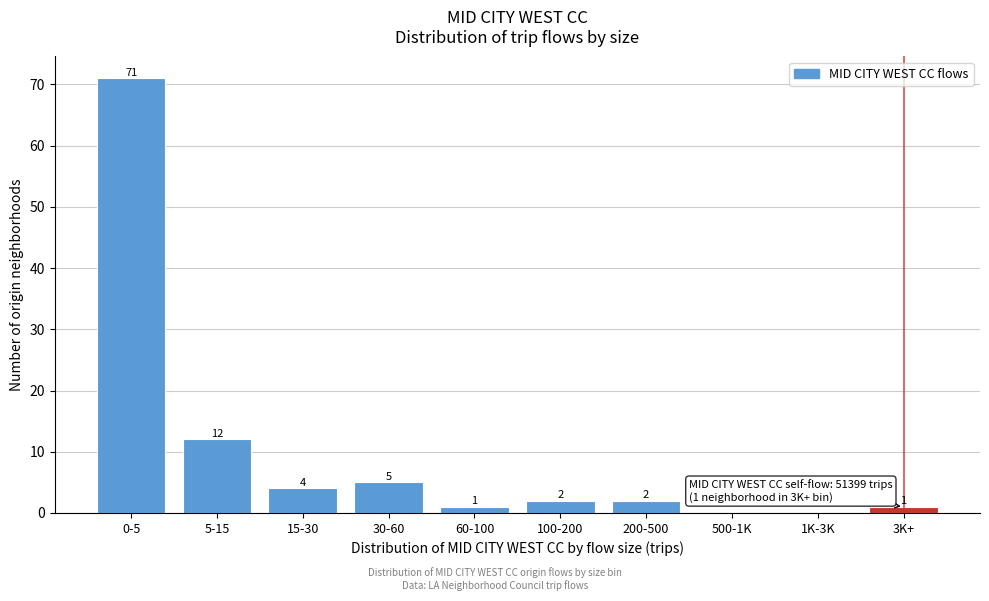

Reading left to right, extract all data points from this chart.

0-5=71	5-15=12	15-30=4	30-60=5	60-100=1	100-200=2	200-500=2	500-1K=0	1K-3K=0	3K+=1